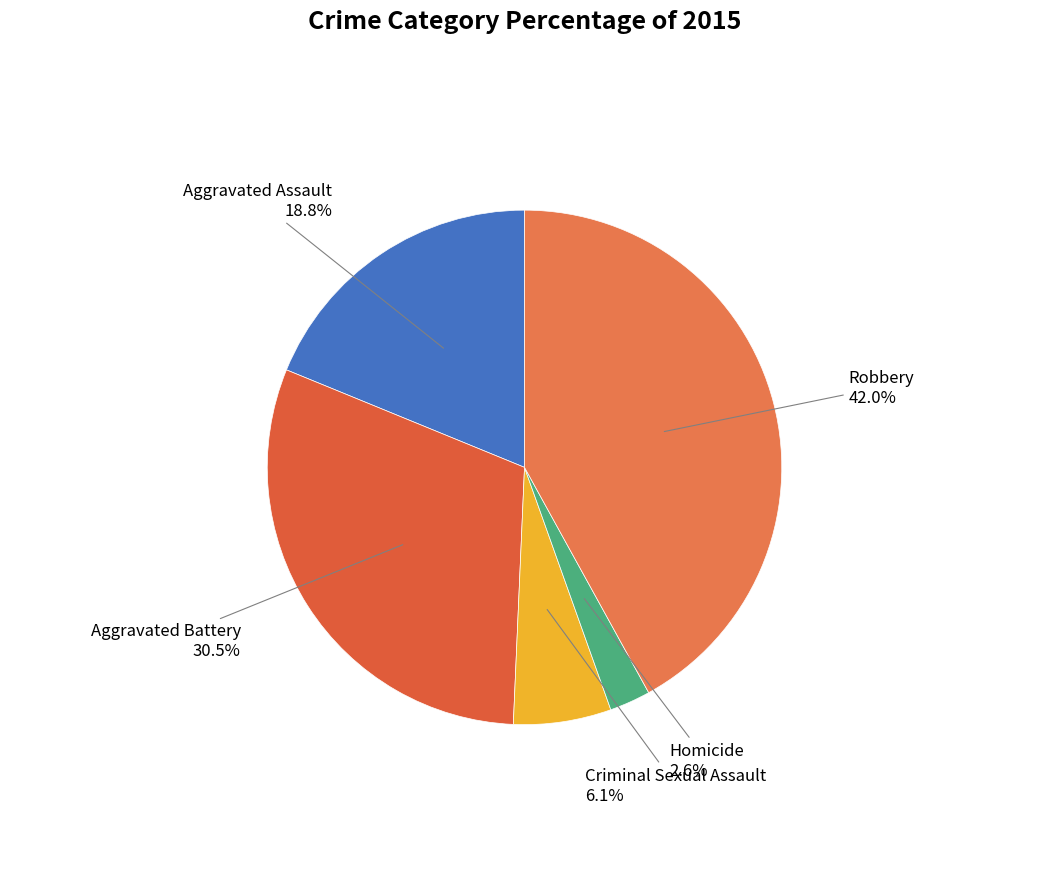

To the nearest percent, what portion does Homicide represent?

3%